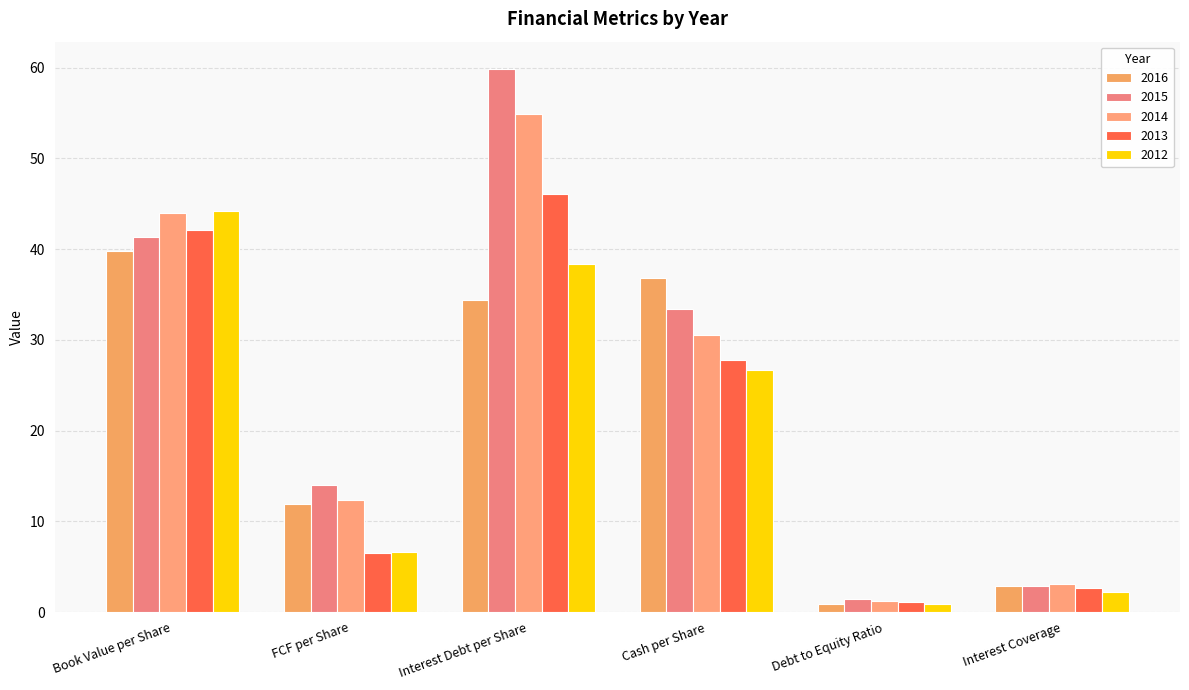

At Book Value per Share, list the series in order from smallest to largest.

2016, 2015, 2013, 2014, 2012